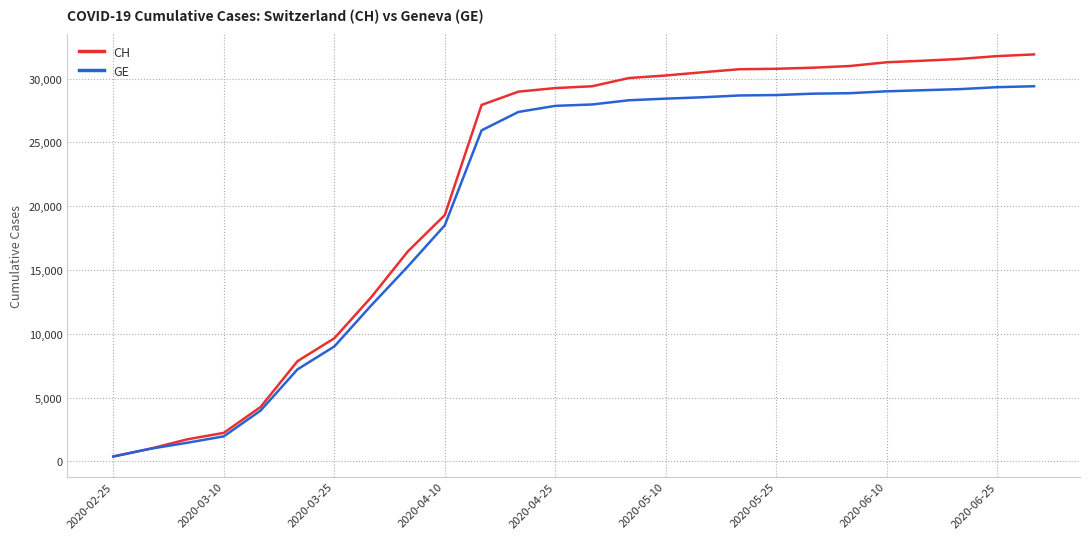

Count the number of data series in this chart.

2